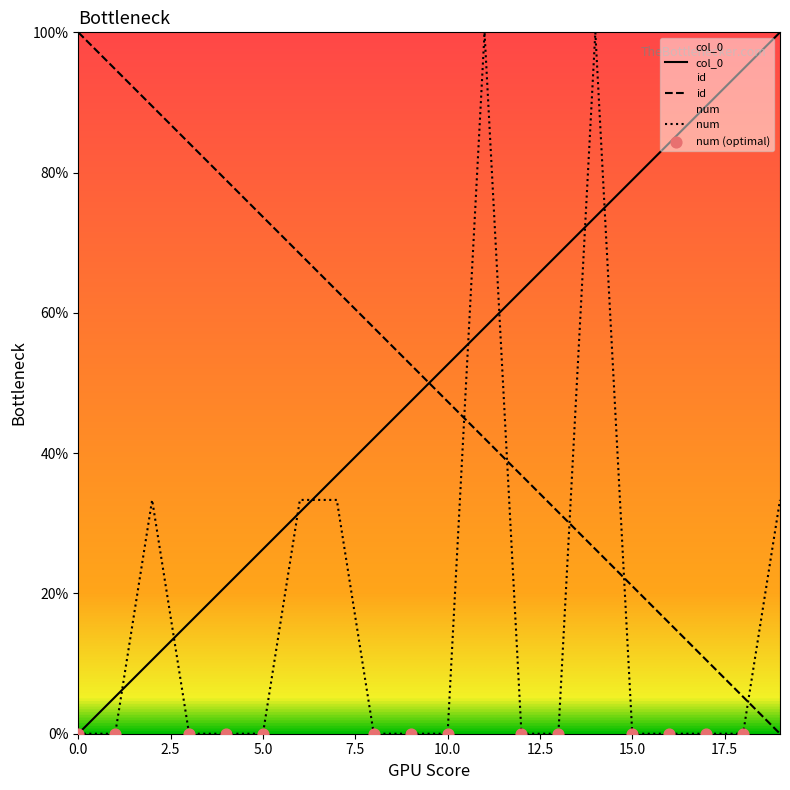

At how many categories does at least one series exceed 14?

20